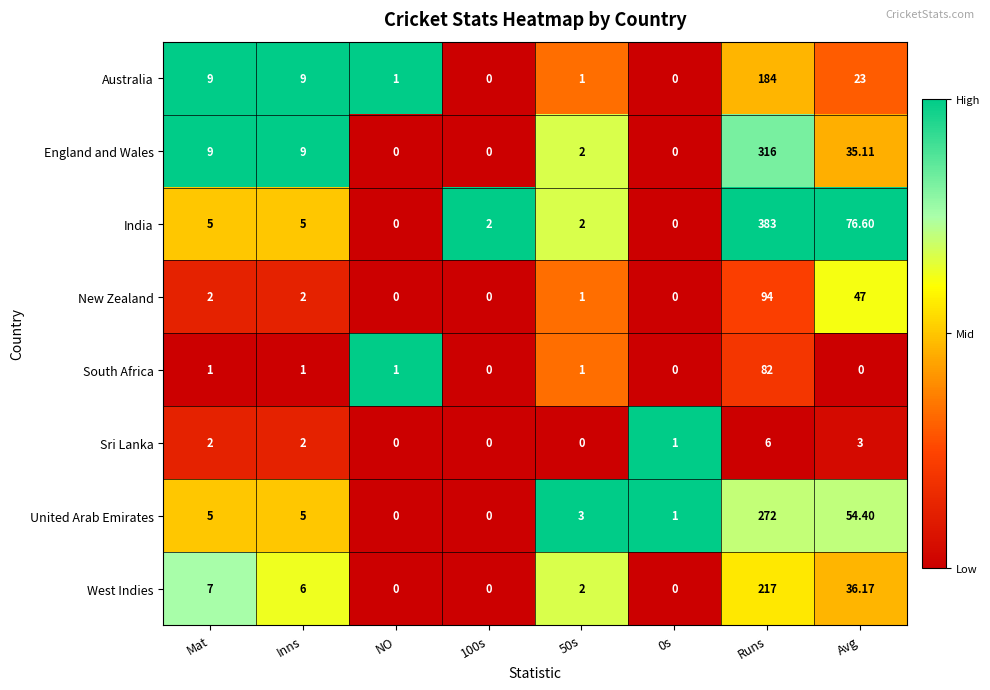

What is the greatest value displayed?

383.0